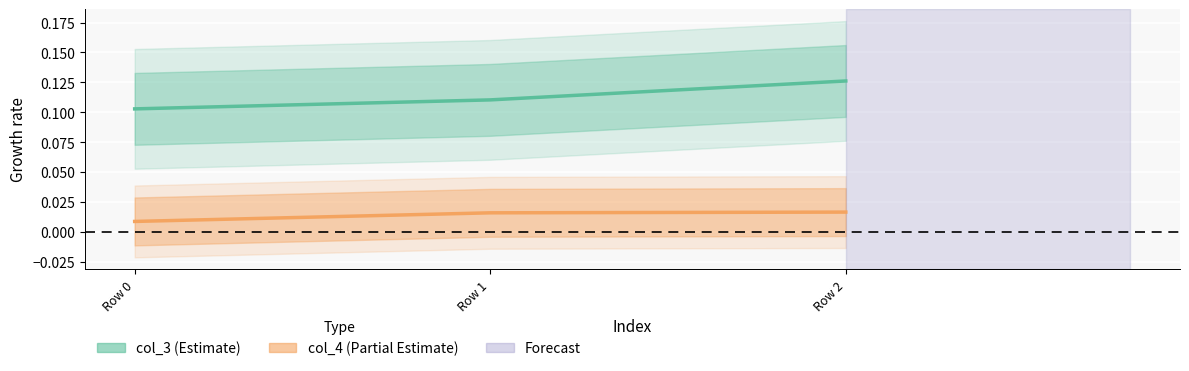

What is the maximum value shown in the chart?

0.1